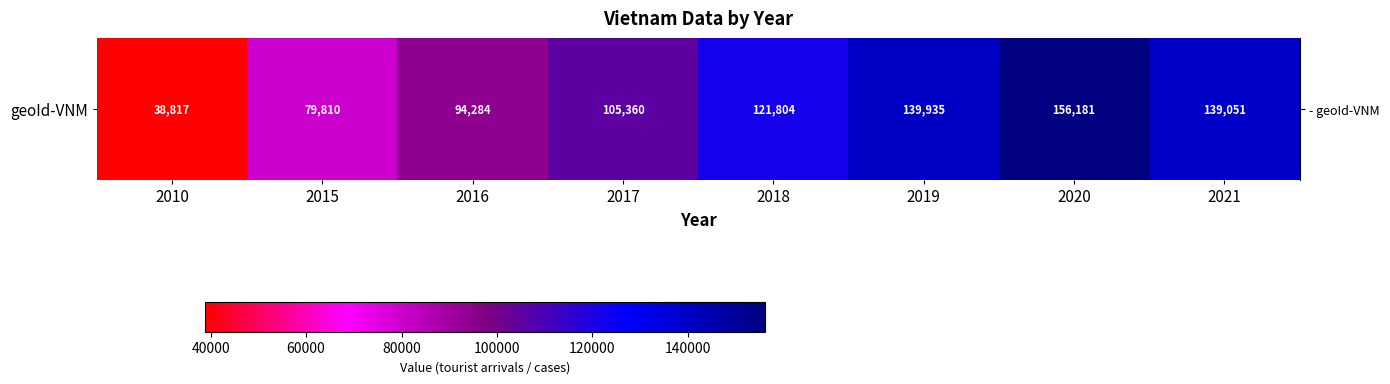

What is the ratio of the value at 2019 to the value at 2021?

1.0